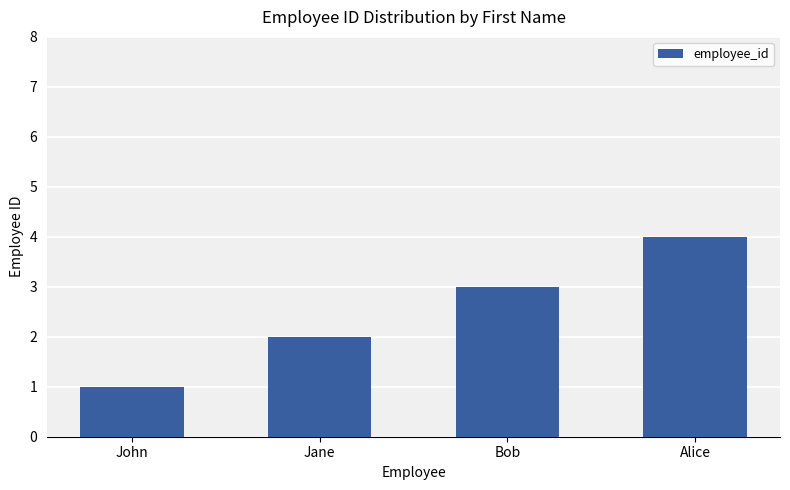

Reading left to right, transcribe all the data shown in this chart.

John=1	Jane=2	Bob=3	Alice=4